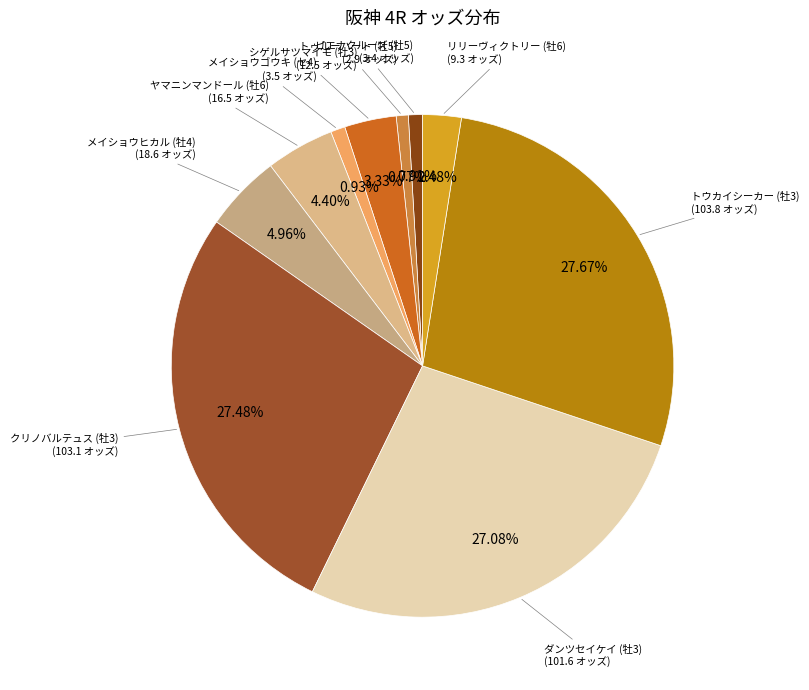

How many segments does this pie chart have?

10